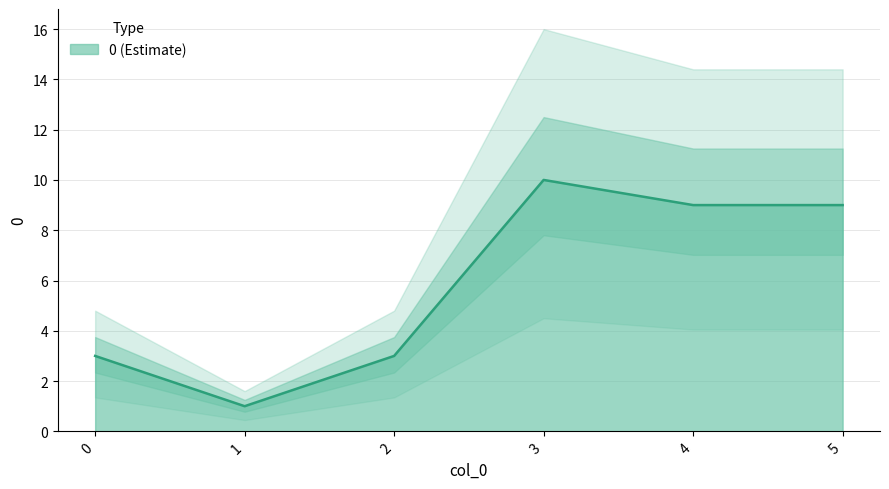

Rank the categories by value from highest to lowest.

3, 4, 5, 0, 2, 1